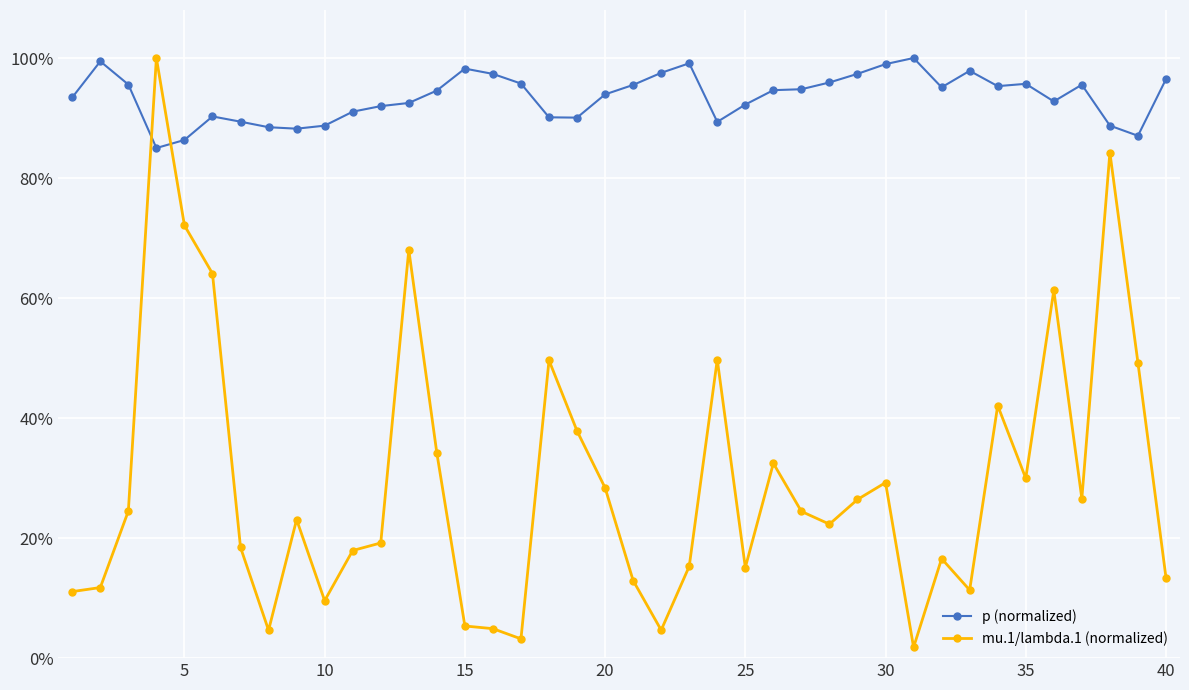

Does the chart have visible grid lines?

Yes